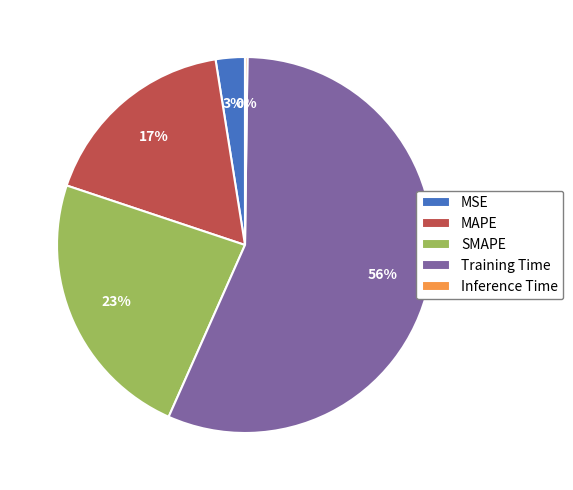

What is the ratio of the value at SMAPE to the value at Training Time?

0.4